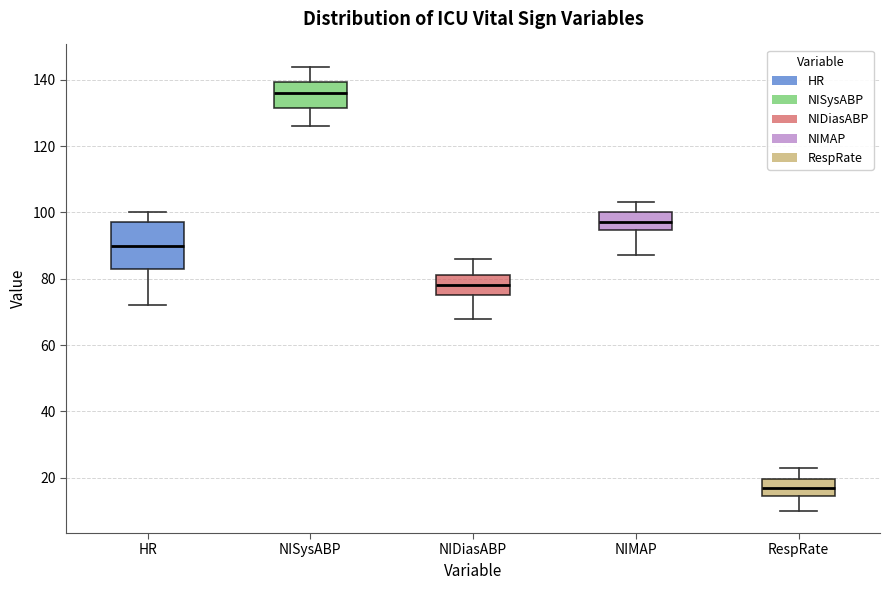

Comparing the boxes themselves (not the whiskers), which one is the tallest?

HR